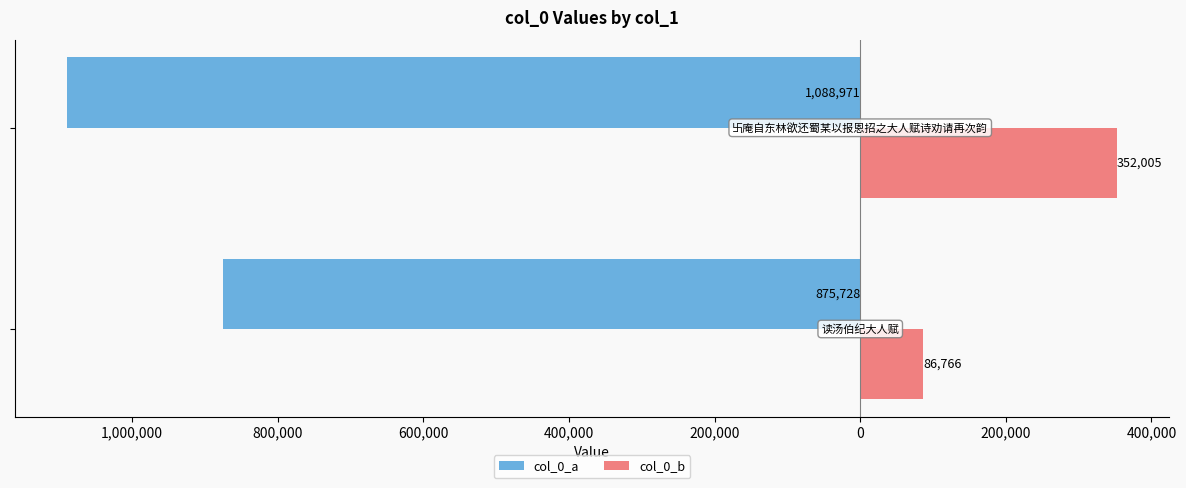

What are all the series names shown in the legend?

col_0_a, col_0_b